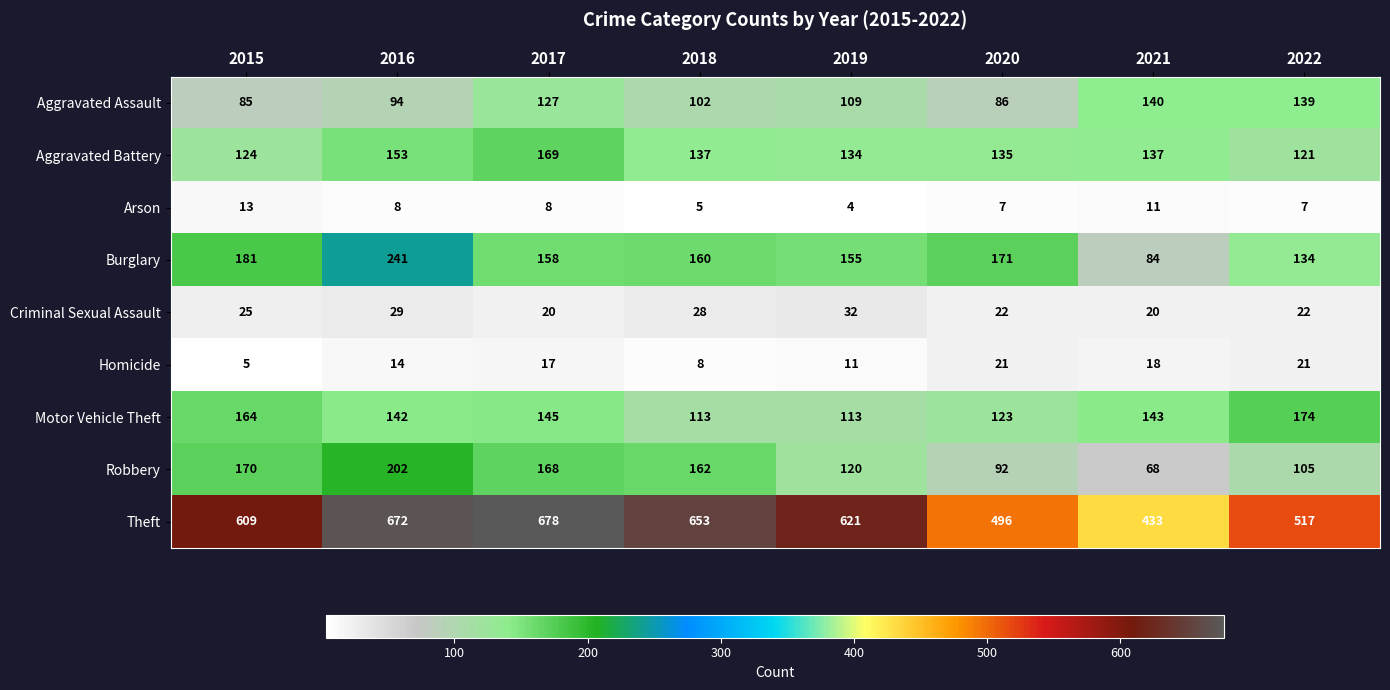

The value of Robbery at 2021 is 40. True or false?

False